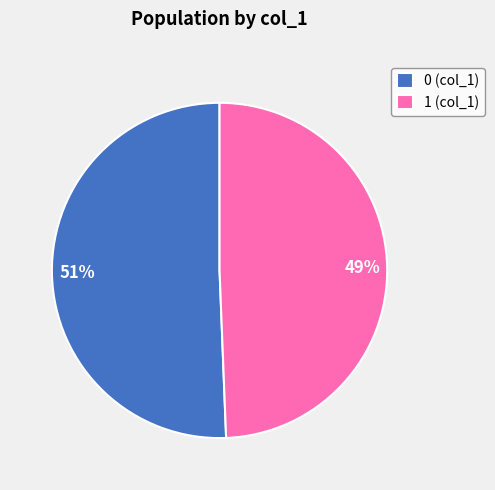

Do 1 (col_1) and 0 (col_1) together represent more than half of the pie?

Yes